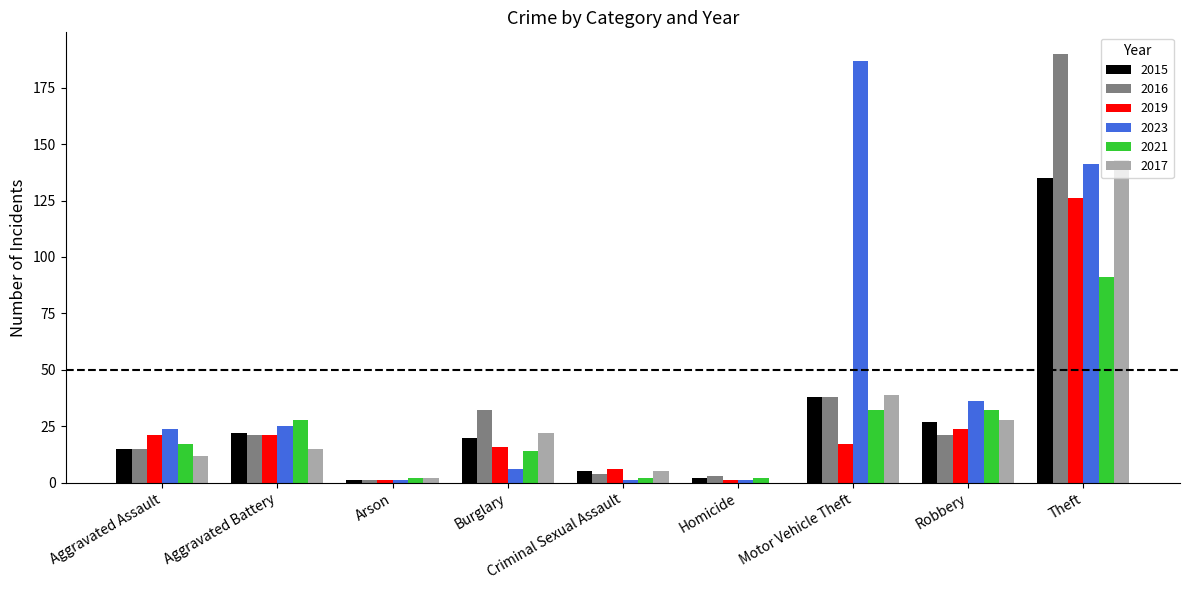

Which series changed the most between Aggravated Assault and Arson?

2023